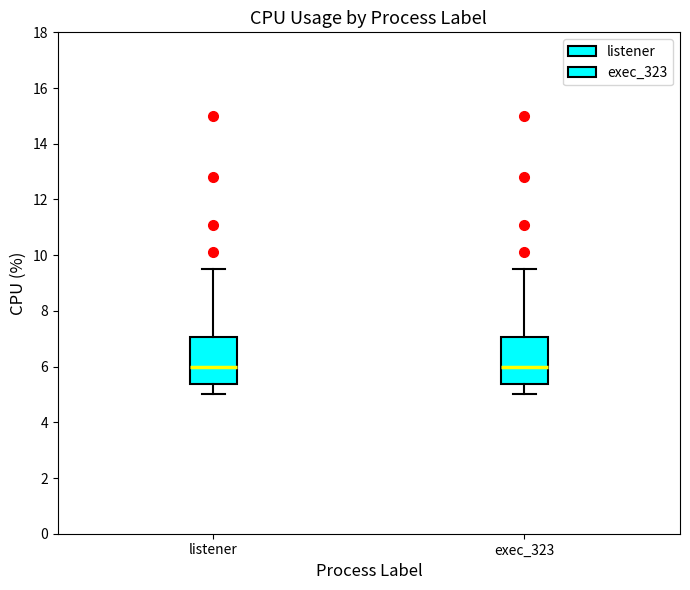

Reading left to right, read every box against the y-axis: the position of its median line, the range the box covers, and the ends of its whiskers. The values are not printed on the chart, so give them approximately, as read against the axis.

listener: median 6.0, box 5.4 to 7.0, whiskers 5.0 to 9.6
exec_323: median 6.0, box 5.4 to 7.0, whiskers 5.0 to 9.6